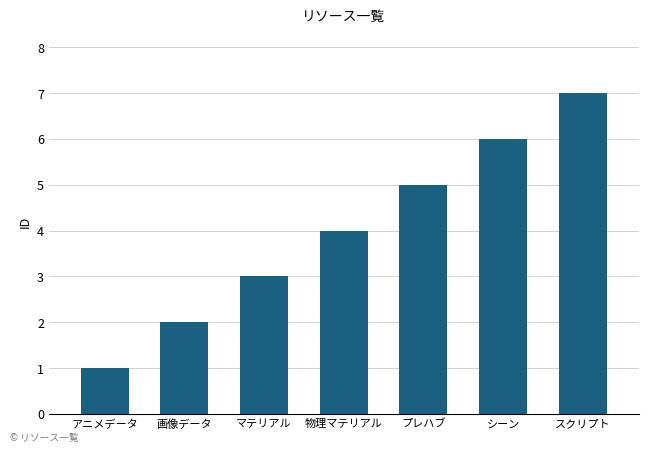

What is the minimum value shown in the chart?

1